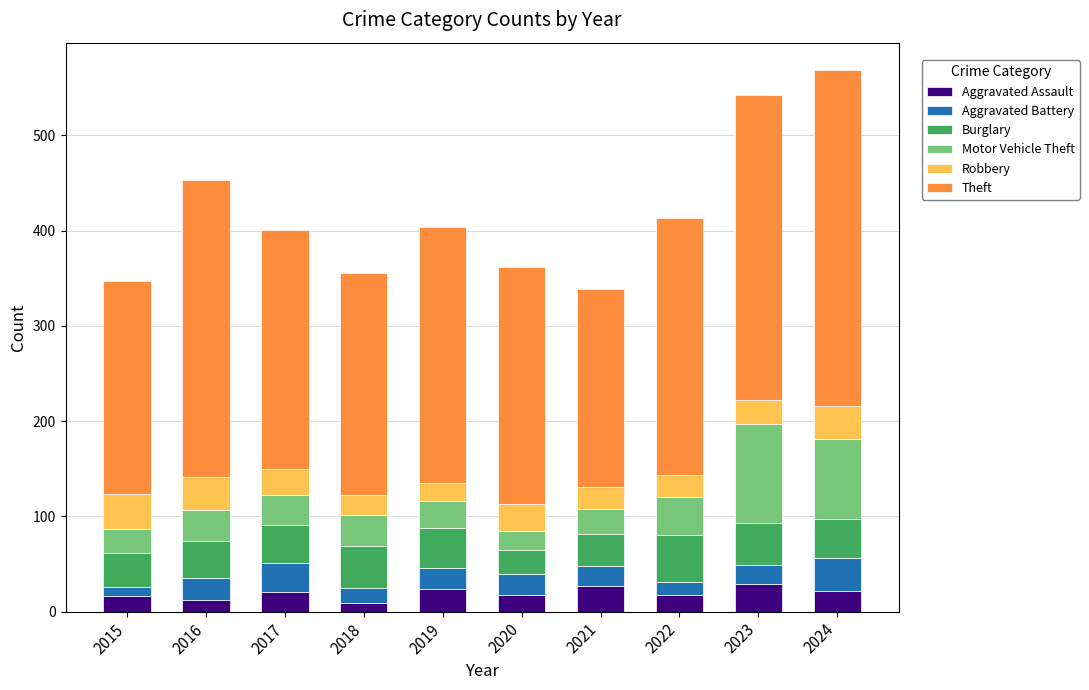

Count the number of data series in this chart.

6